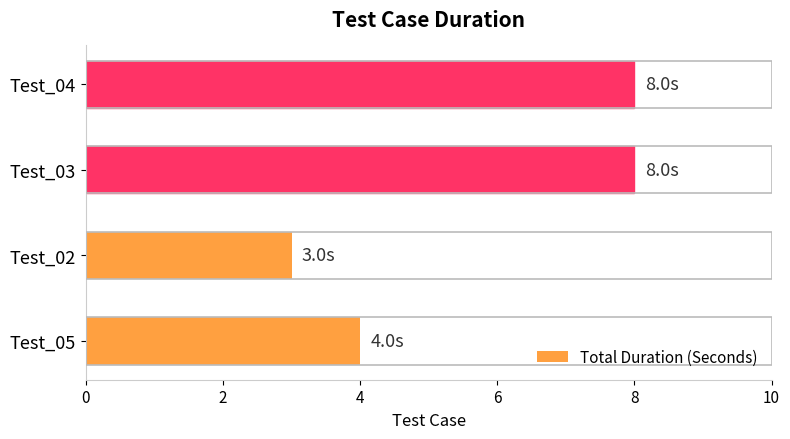

How many bars are there in total?

4